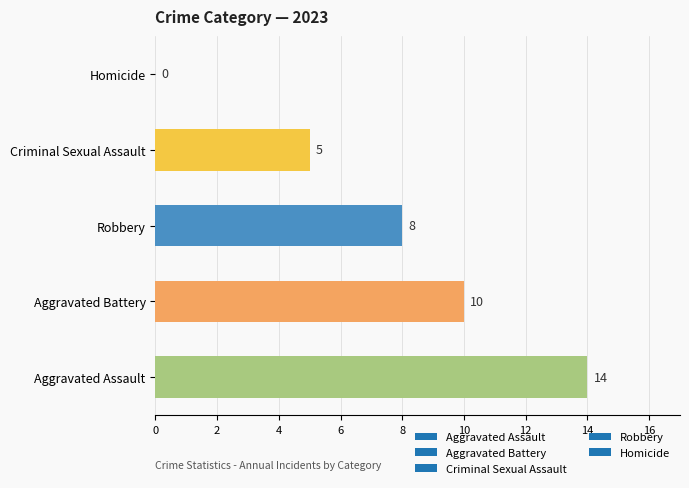

What is the sum of the values at Aggravated Battery and Aggravated Assault?

24